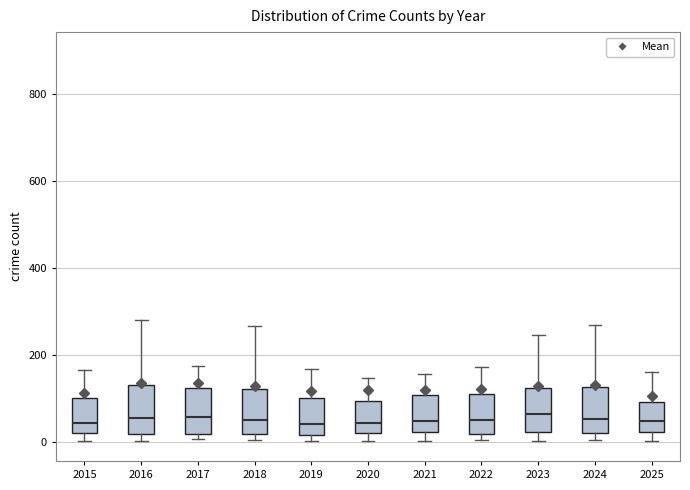

Reading left to right, read every box against the y-axis: the position of its median line, the range the box covers, and the ends of its whiskers. The values are not printed on the chart, so give them approximately, as read against the axis.

2015: median 40, box 20 to 100, whiskers 0 to 160
2016: median 60, box 20 to 140, whiskers 0 to 280
2017: median 60, box 20 to 120, whiskers 0 to 180
2018: median 40, box 20 to 120, whiskers 0 to 260
2019: median 40, box 20 to 100, whiskers 0 to 160
2020: median 40, box 20 to 100, whiskers 0 to 140
2021: median 40, box 20 to 100, whiskers 0 to 160
2022: median 60, box 20 to 120, whiskers 0 to 180
2023: median 60, box 20 to 120, whiskers 0 to 240
2024: median 60, box 20 to 120, whiskers 0 to 260
2025: median 40, box 20 to 100, whiskers 0 to 160